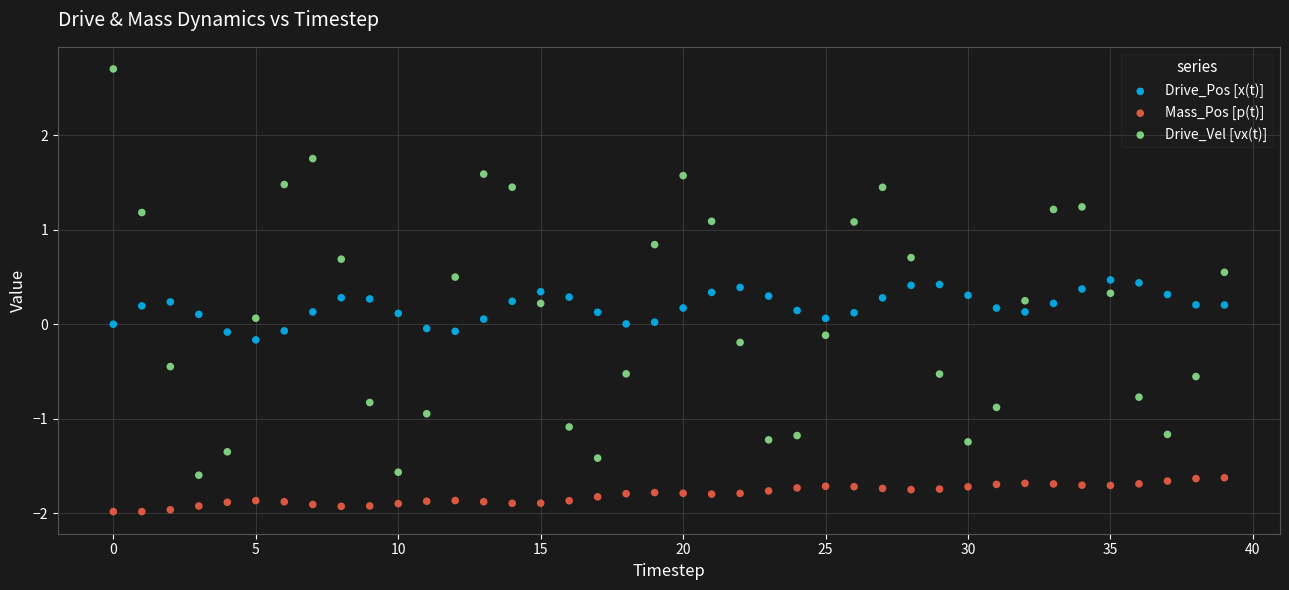

Across all data points, what is the range of Y values (max minus min)?

4.7